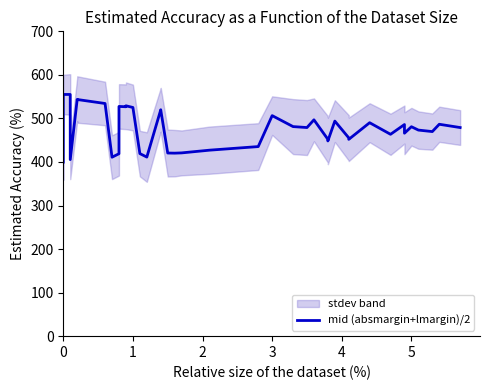

True or false: the data has more than 2 interior local peaks.

True